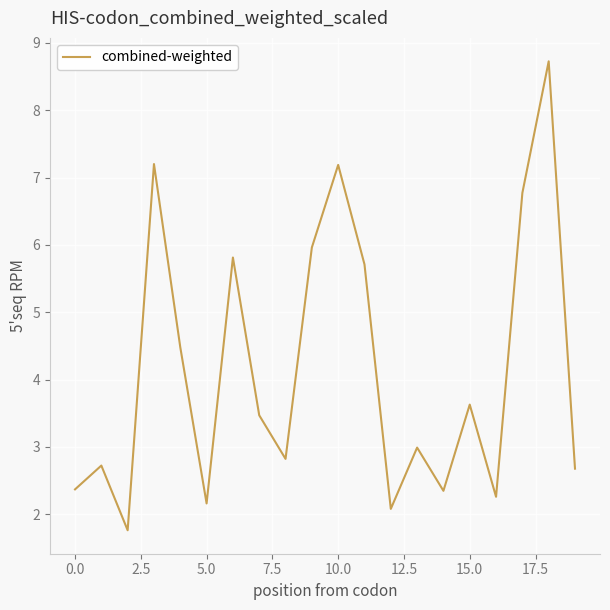

What is the smallest value displayed?

1.8